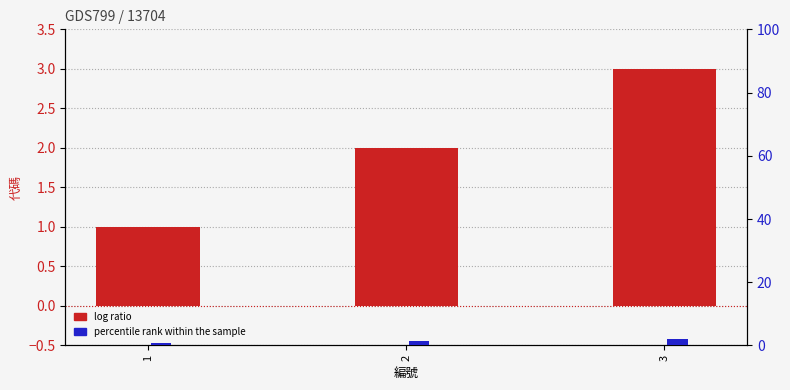

What is the maximum value shown in the chart?

3.0